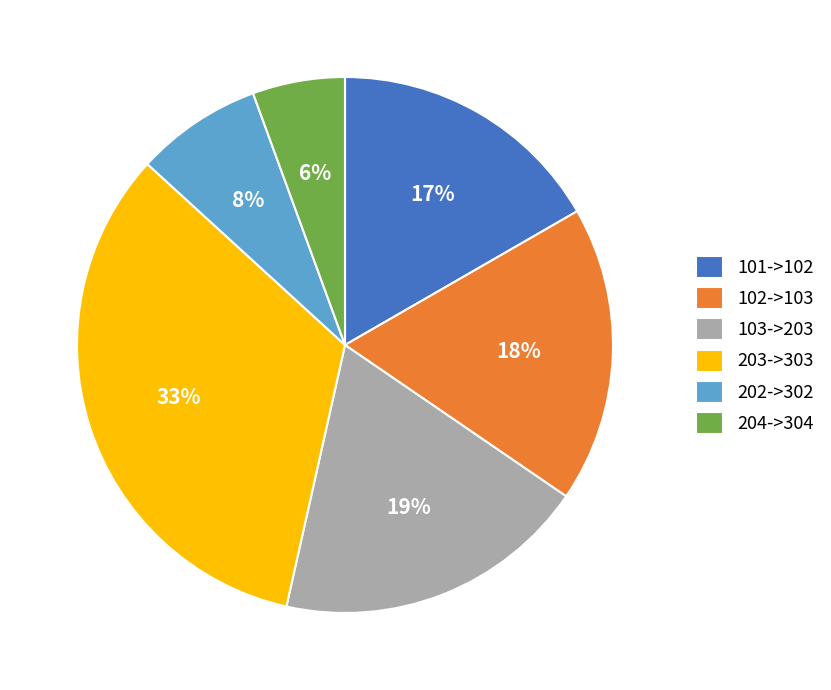

To the nearest percent, what is the average slice percentage?

17%